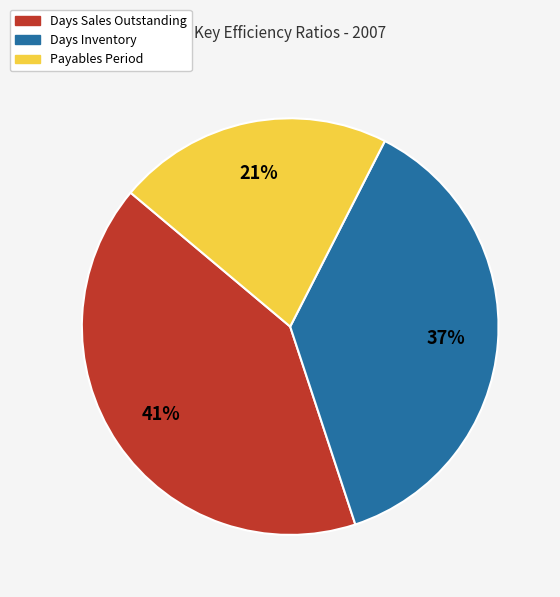

Does any single category account for the majority?

No